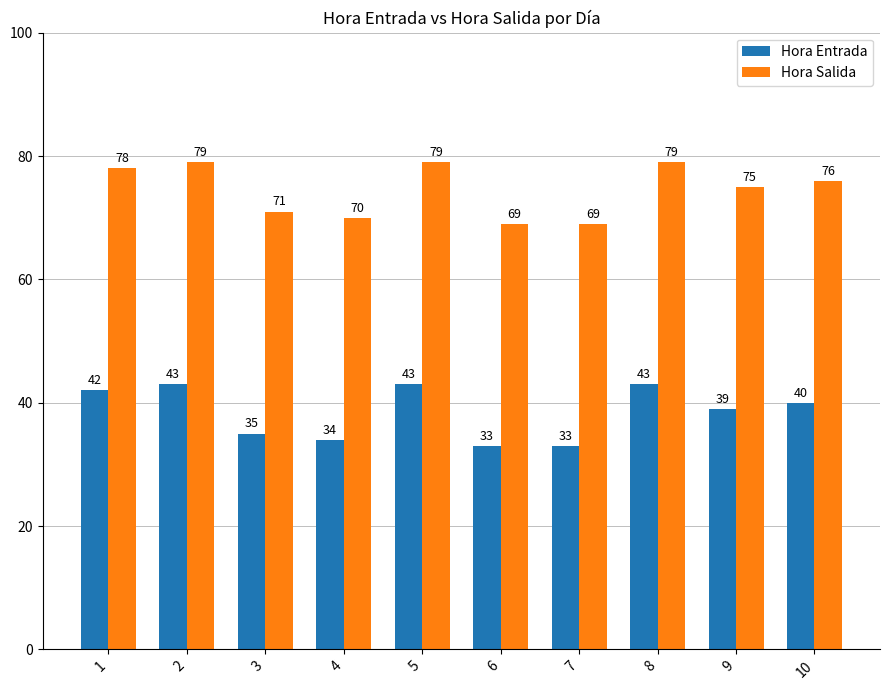

How many Hora Entrada values are between 34 and 43?

8